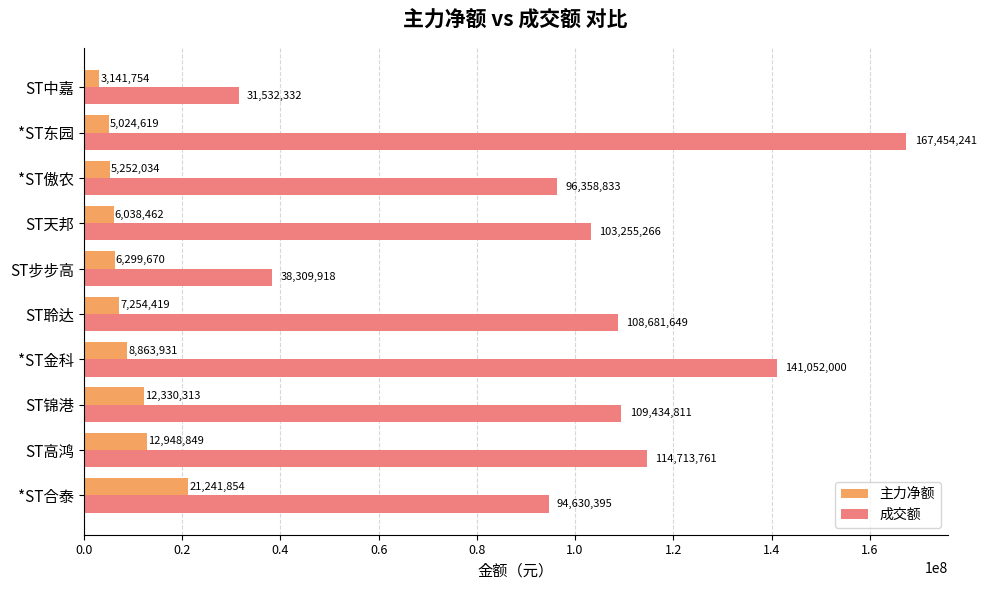

What is the highest value of the 主力净额 series?

21241854